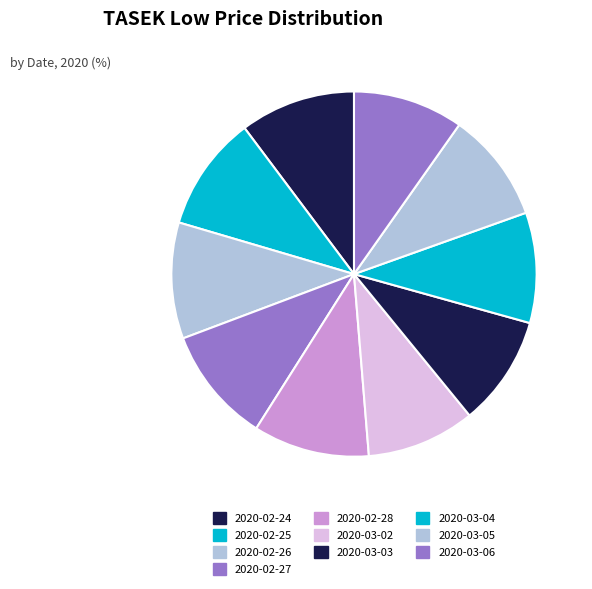

Count the number of slices in the pie.

10